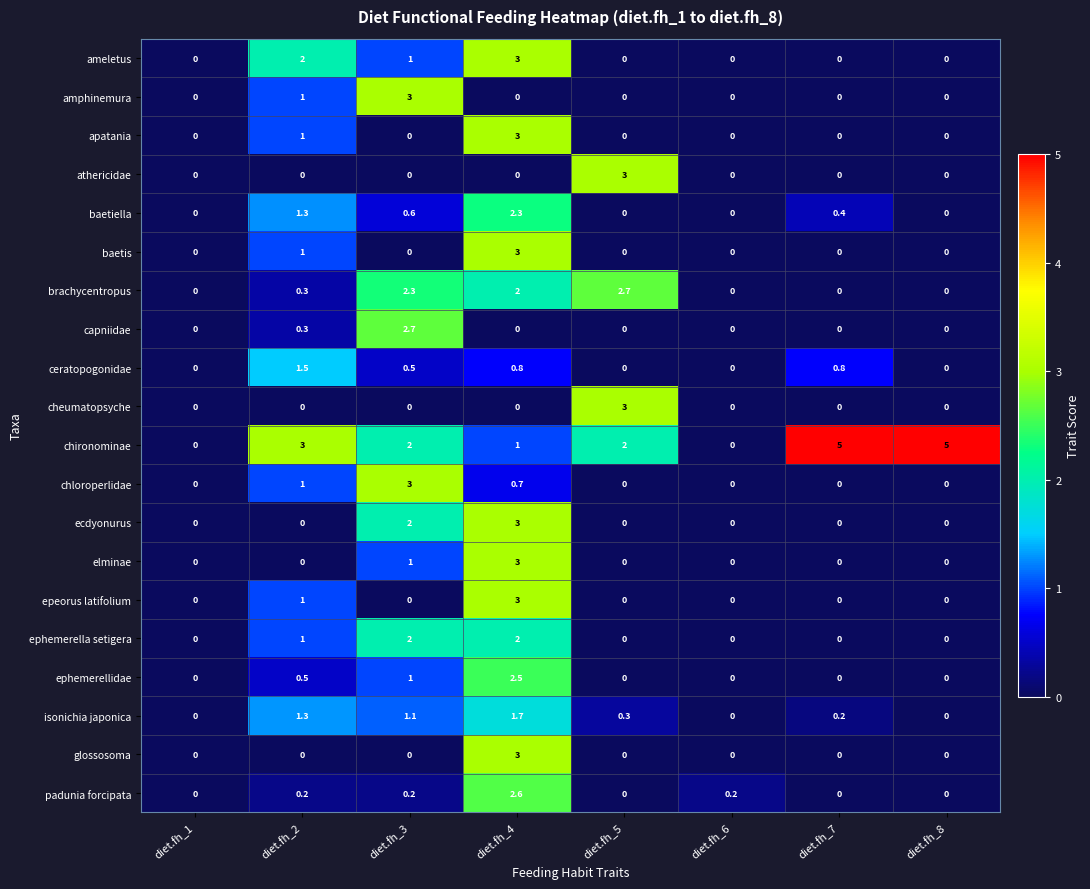

At which category is the sum across all series the highest?

diet.fh_4